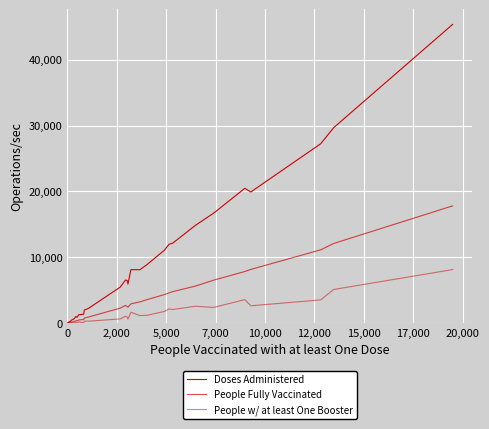

Which series has the largest total across all categories?

Doses Administered